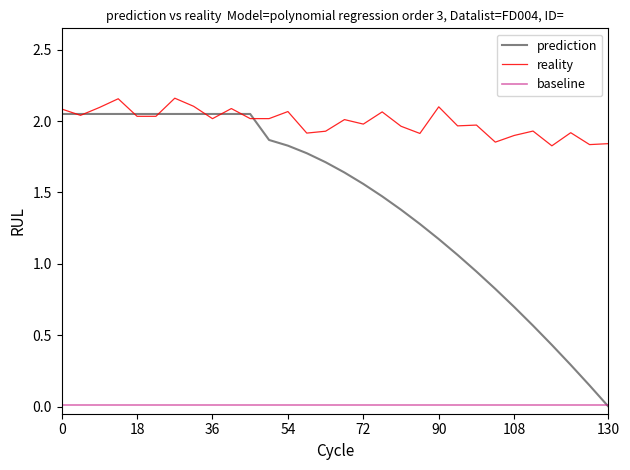

Which series has the largest total across all categories?

reality